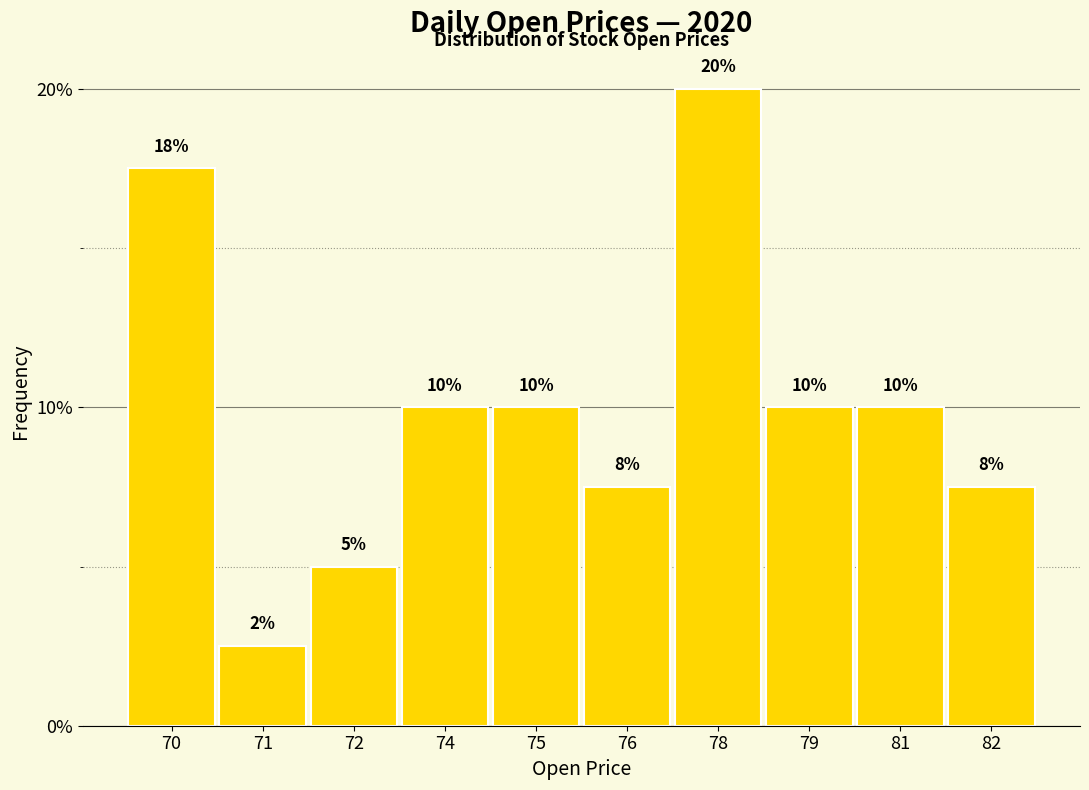

What is the value of the 7th bar from the left?

20.0